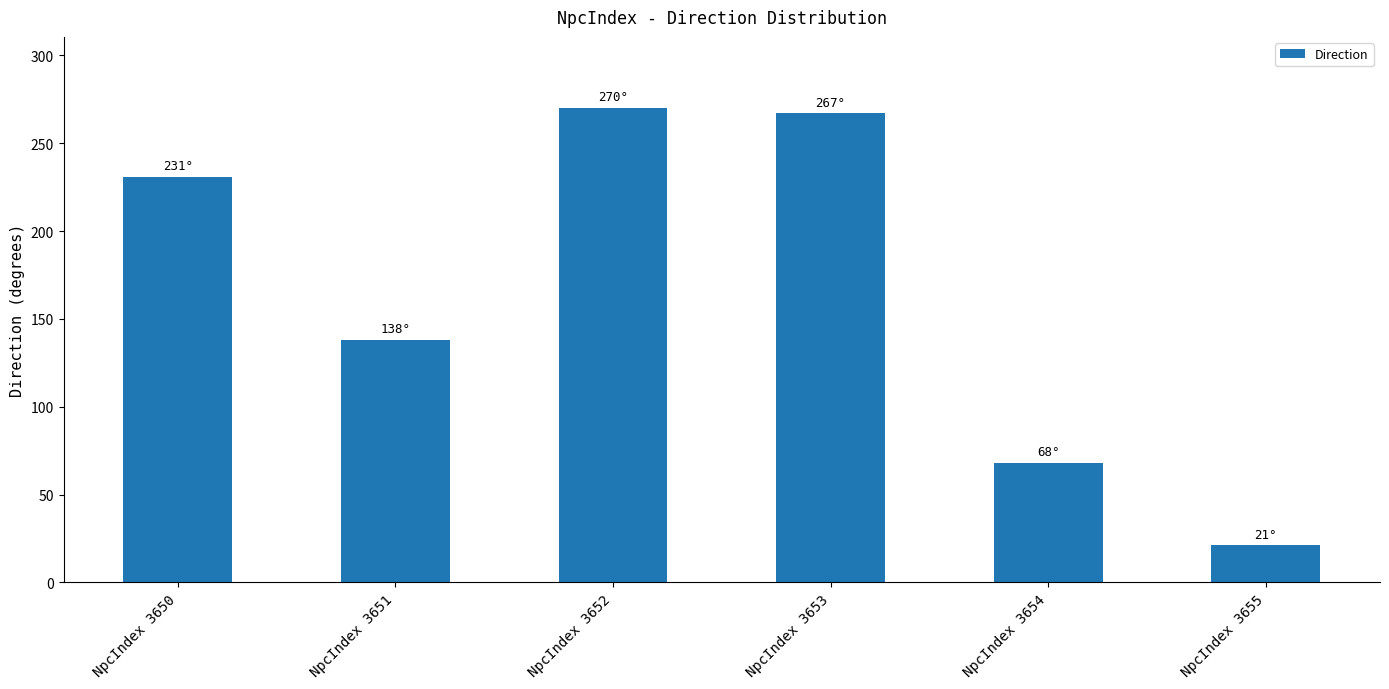

Which category has the lowest value across all series?

NpcIndex 3655